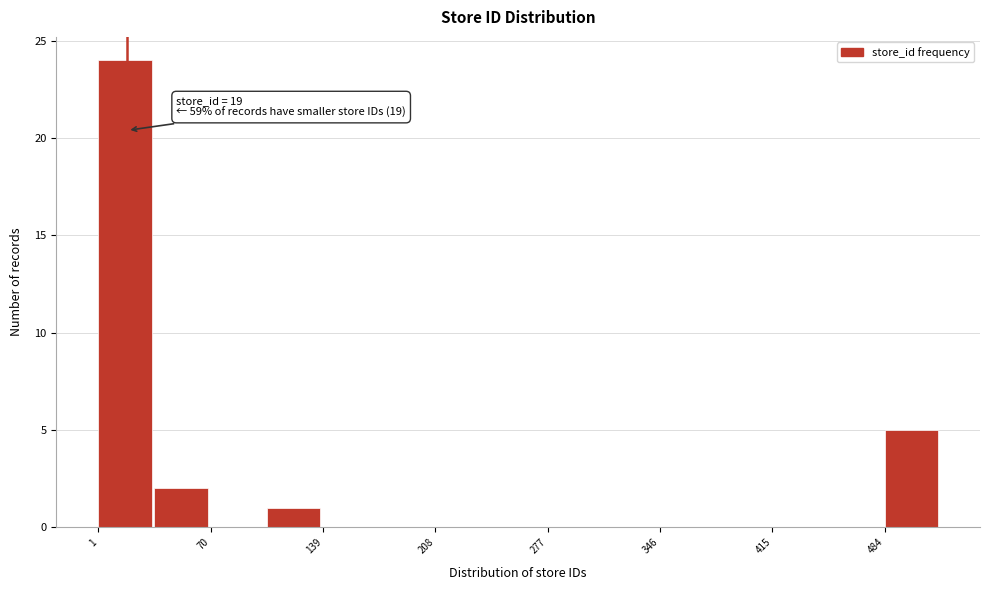

Read against the x-axis, roughly where is the centre of the tallest bar?

20